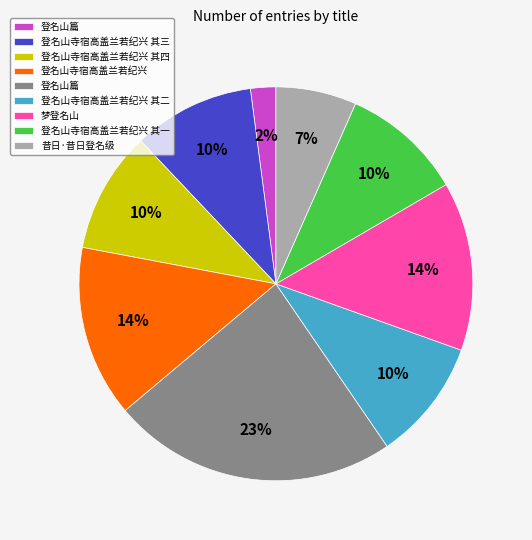

Count the number of slices in the pie.

9